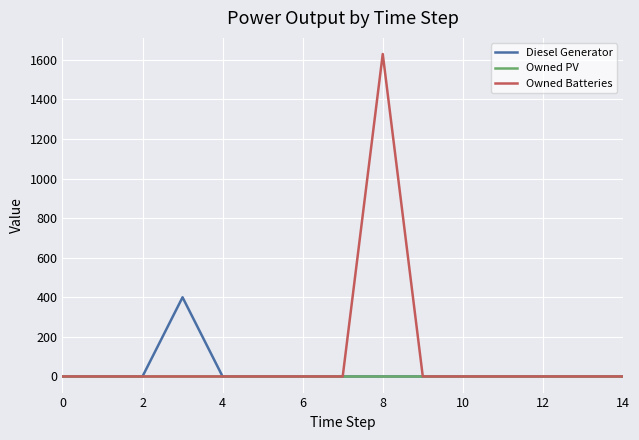

How many lines are shown in the chart?

3